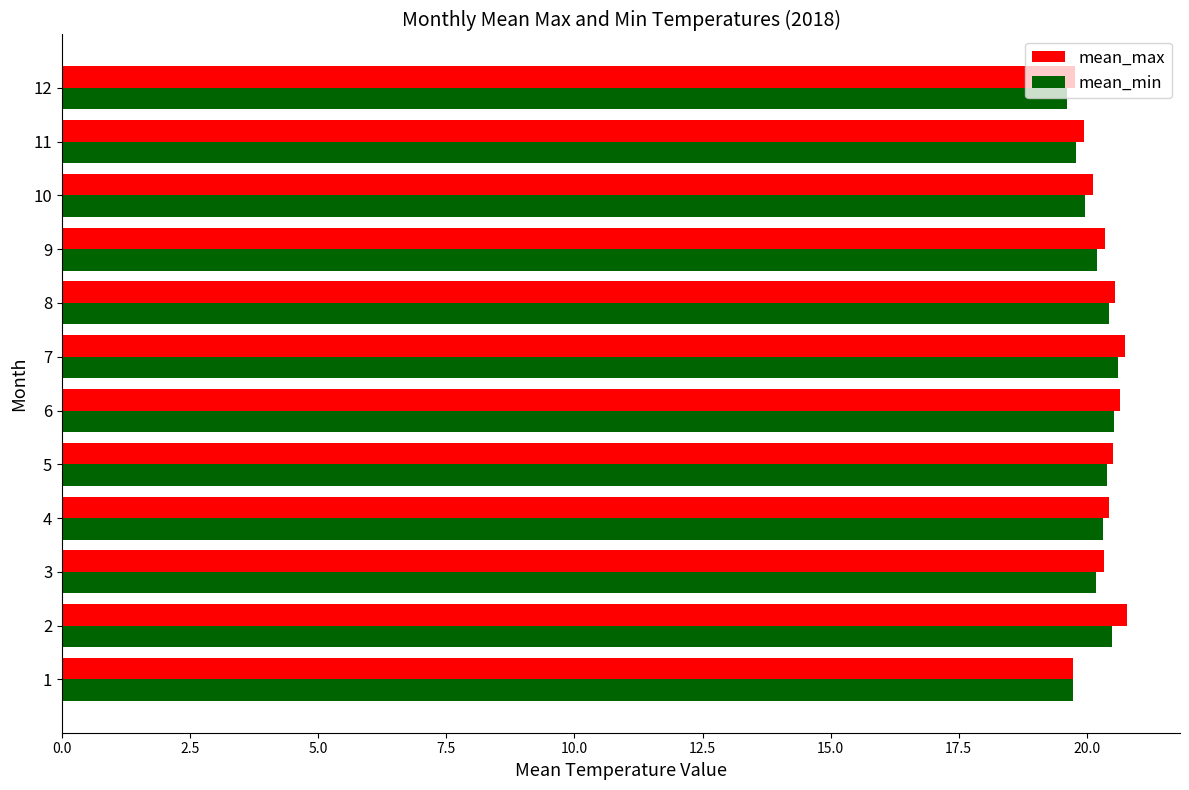

What is the sum of all mean_max values?

243.9